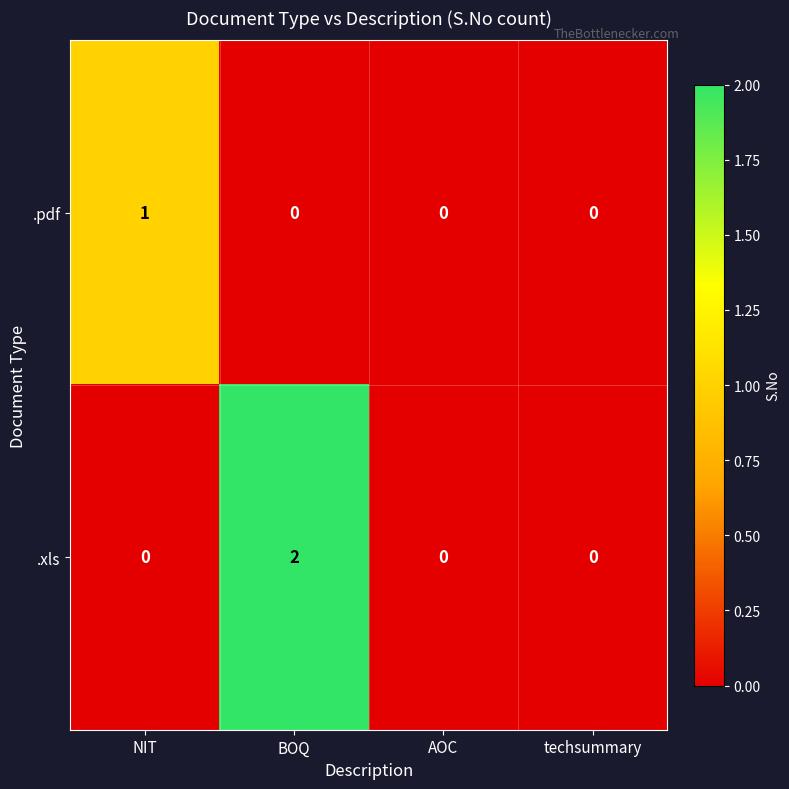

Rank the series by their maximum value, from highest to lowest.

.xls, .pdf